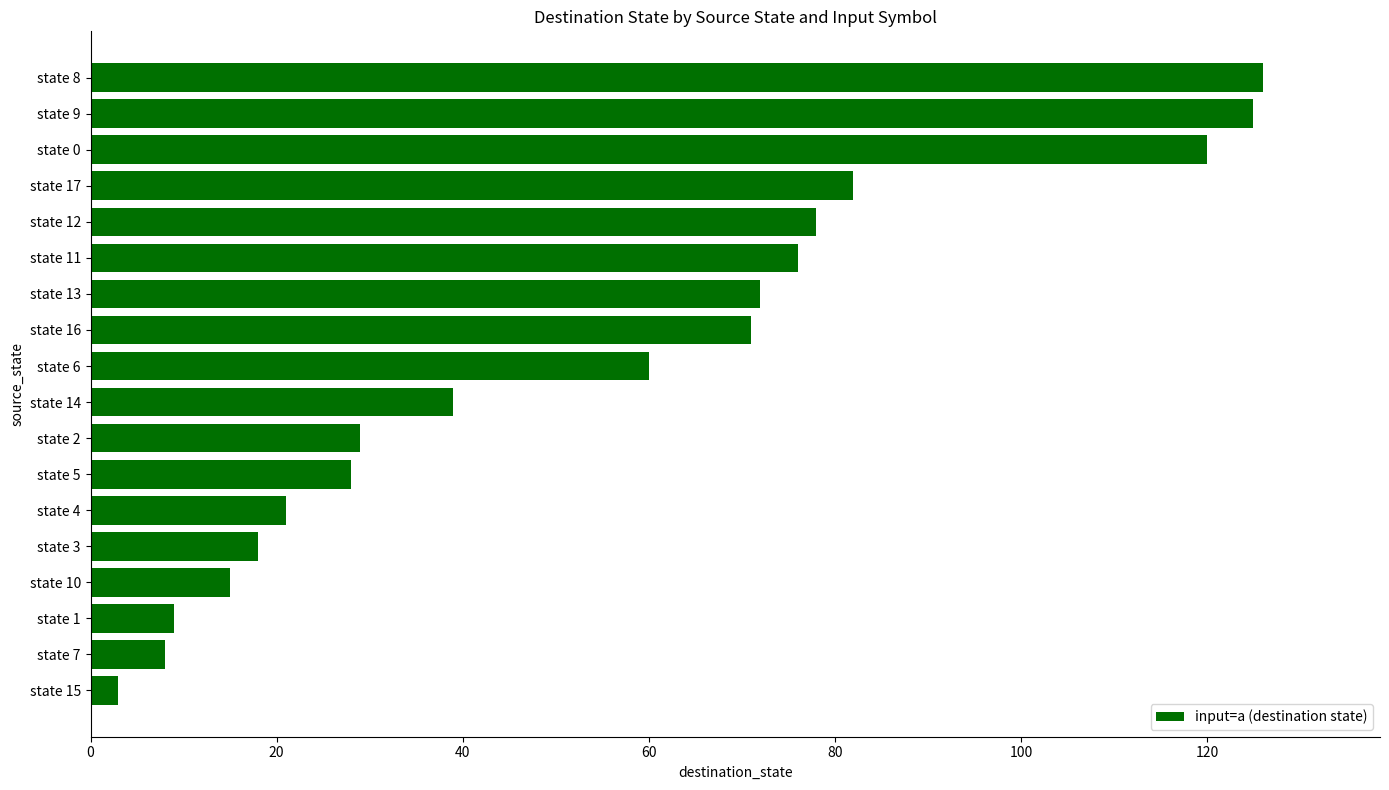

The chart shows a value of 39 at state 14. True or false?

True